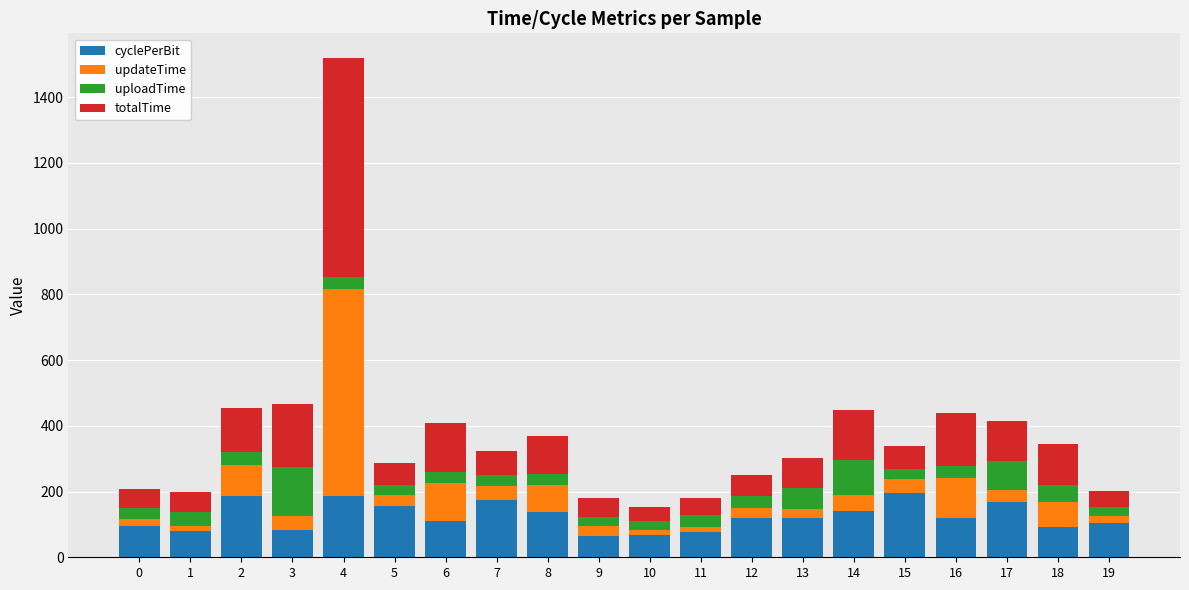

At which category is the sum across all series the highest?

4